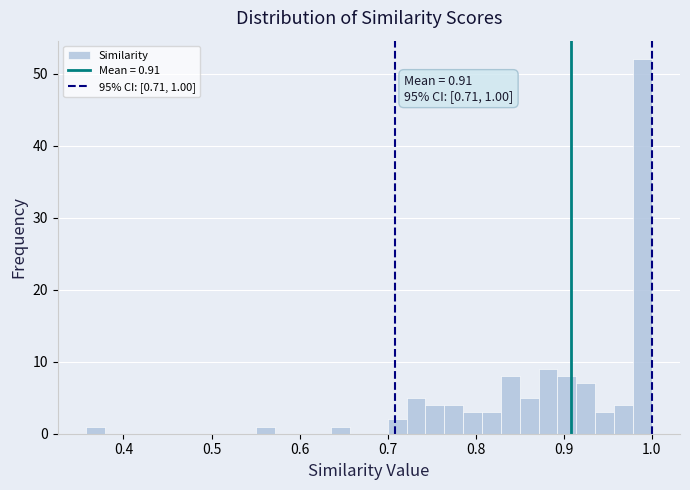

Around what value on the x-axis is the tallest bar? Give the approximate position of its centre, as read against the axis.

0.99